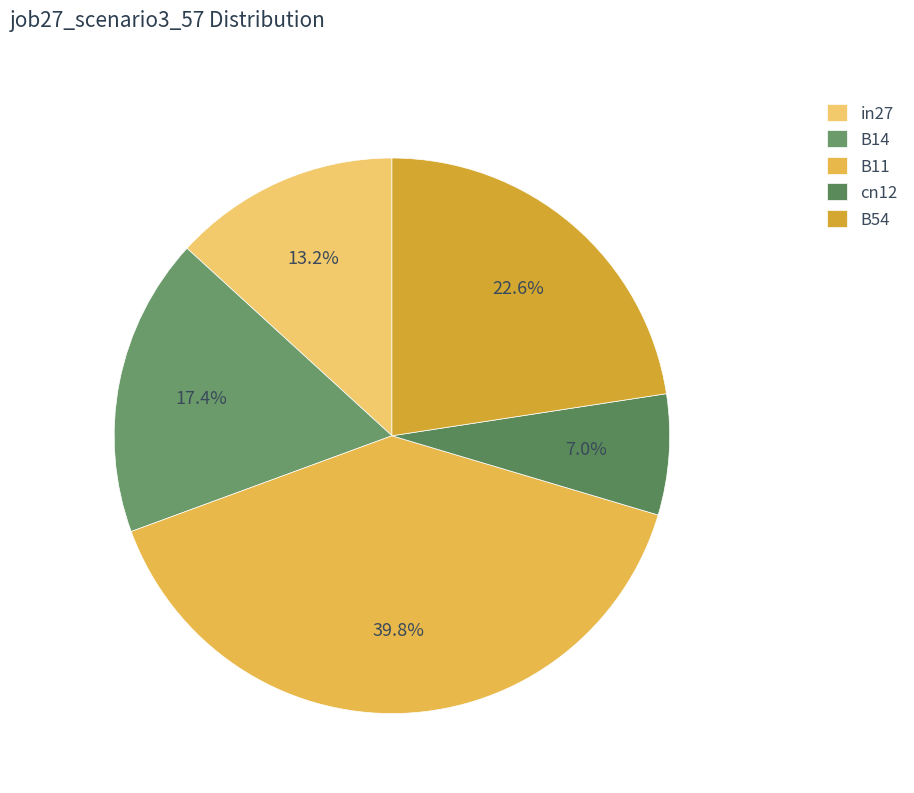

What percentage is the cn12 slice, to the nearest percent?

7%